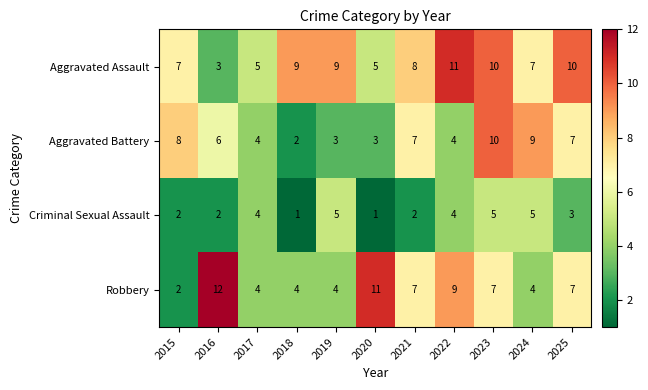

Which category has the highest value across all series?

2016